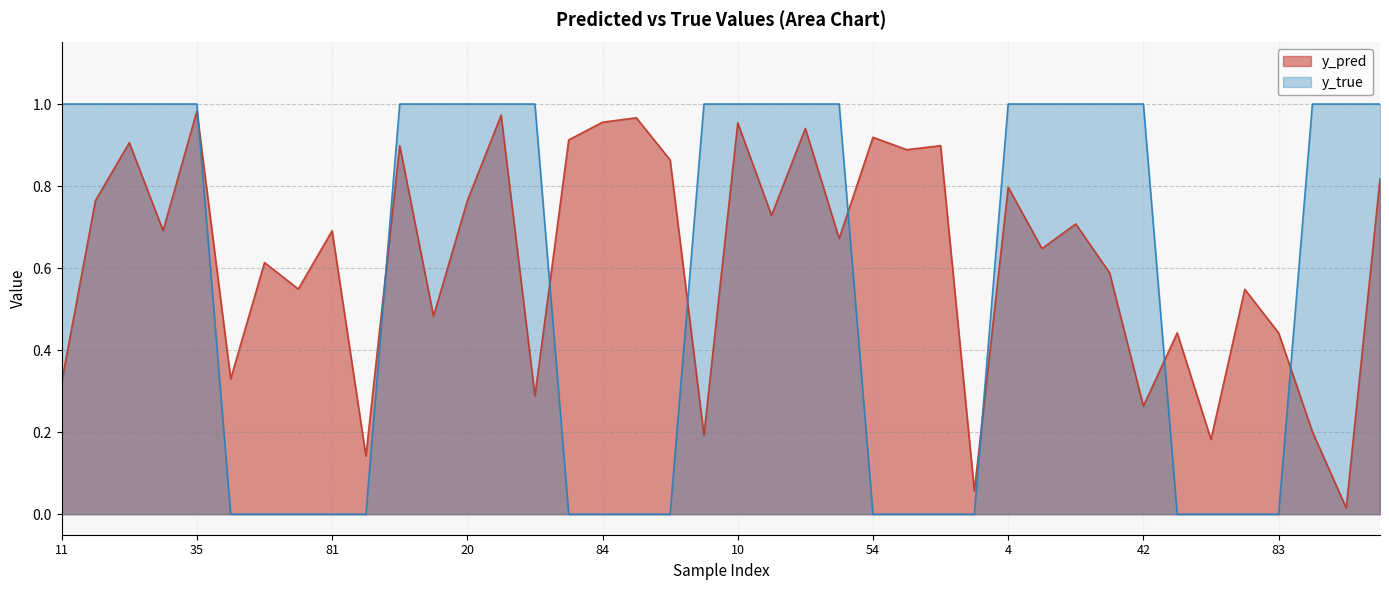

Count the number of categories in the chart.

40